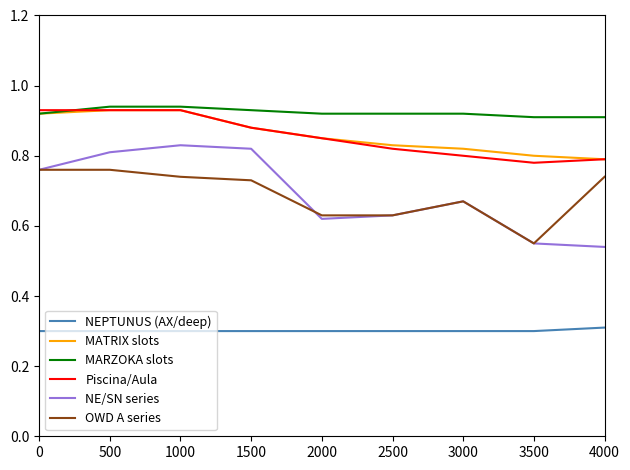

How many lines are shown in the chart?

6